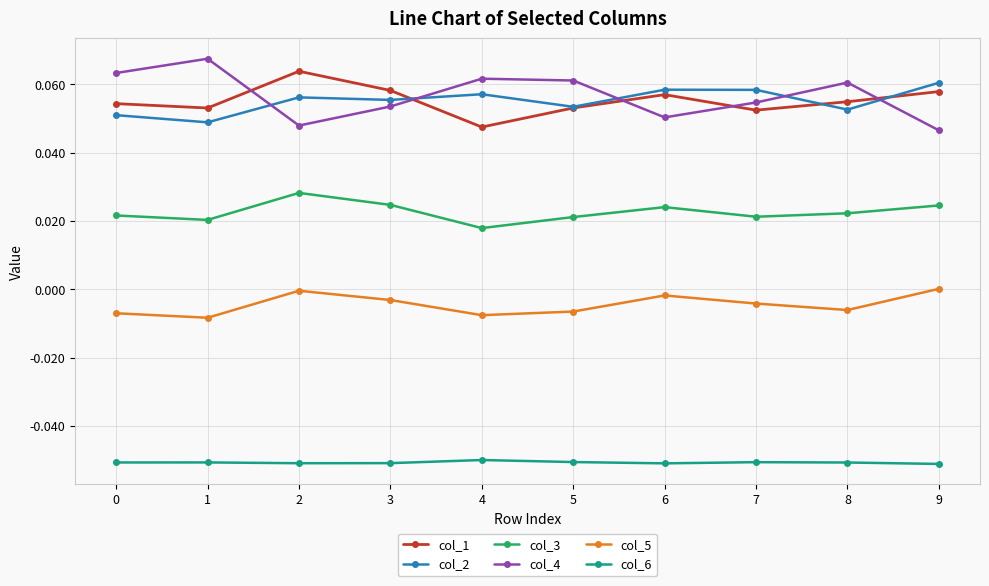

How many interior local peaks does the col_5 series have?

2